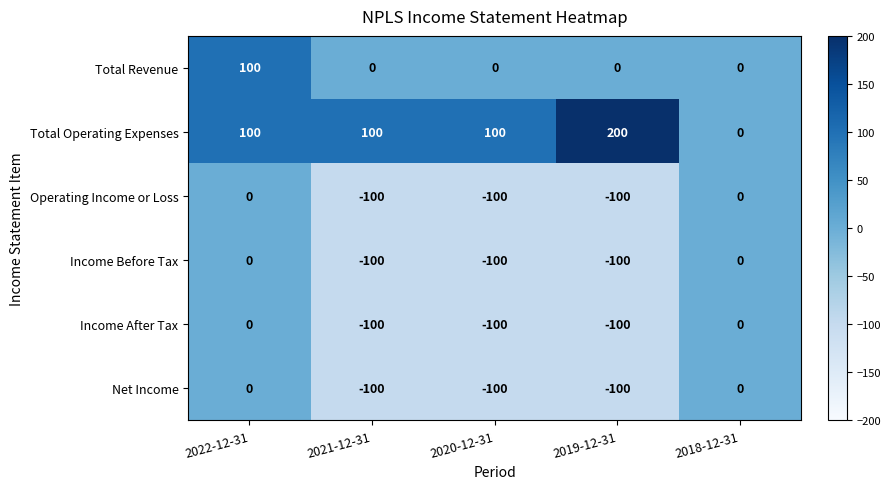

The value of Operating Income or Loss at 2022-12-31 is 0. True or false?

True